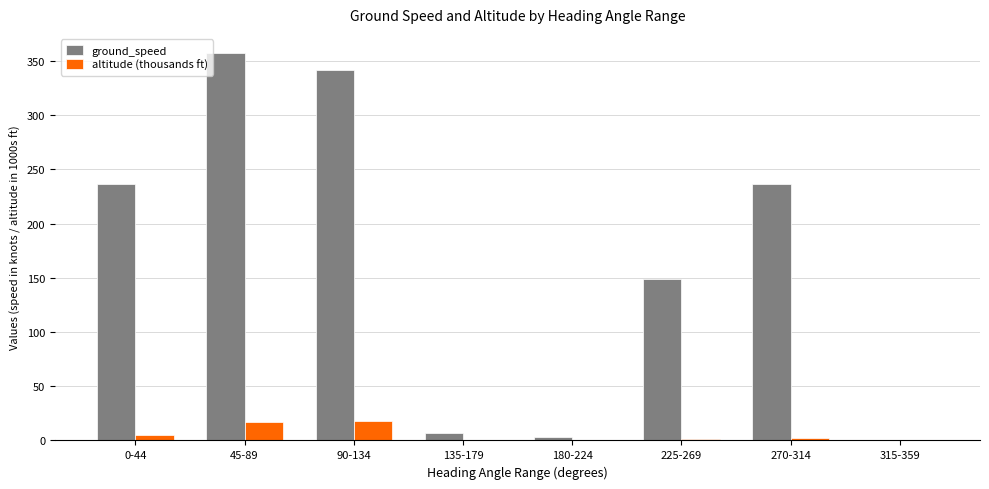

What is the average value of the altitude (thousands ft) series?

5.5